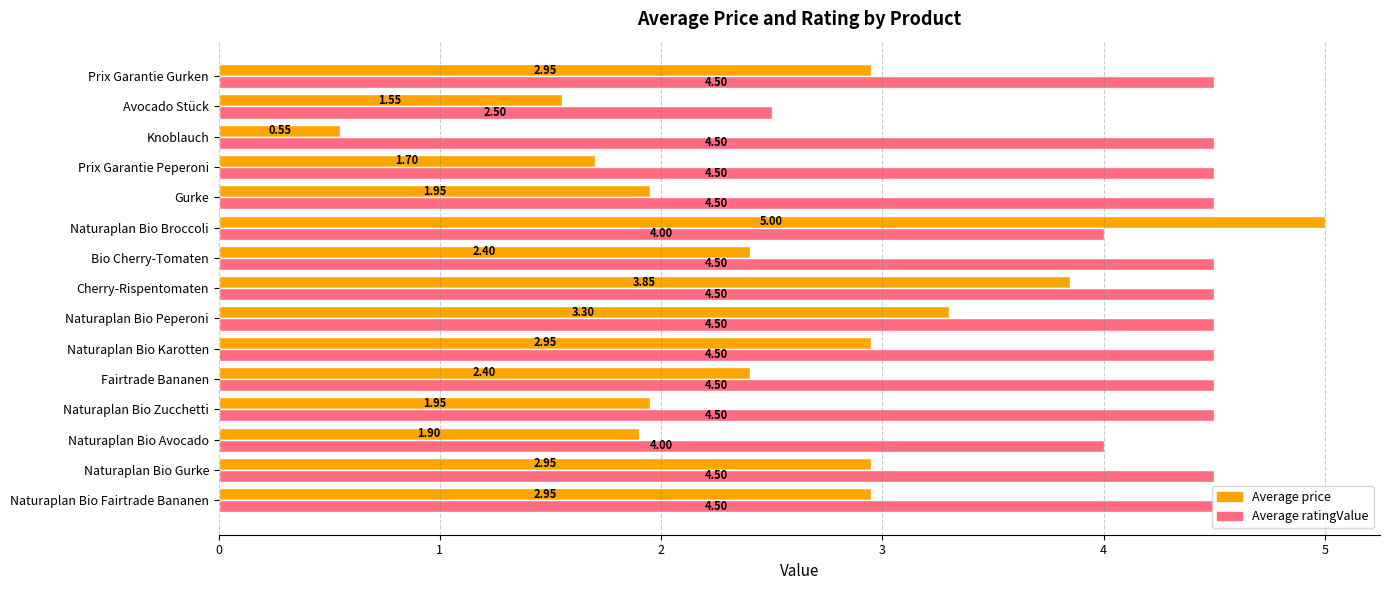

What is the sum of the Average ratingValue values at Cherry-Rispentomaten and Knoblauch?

9.0